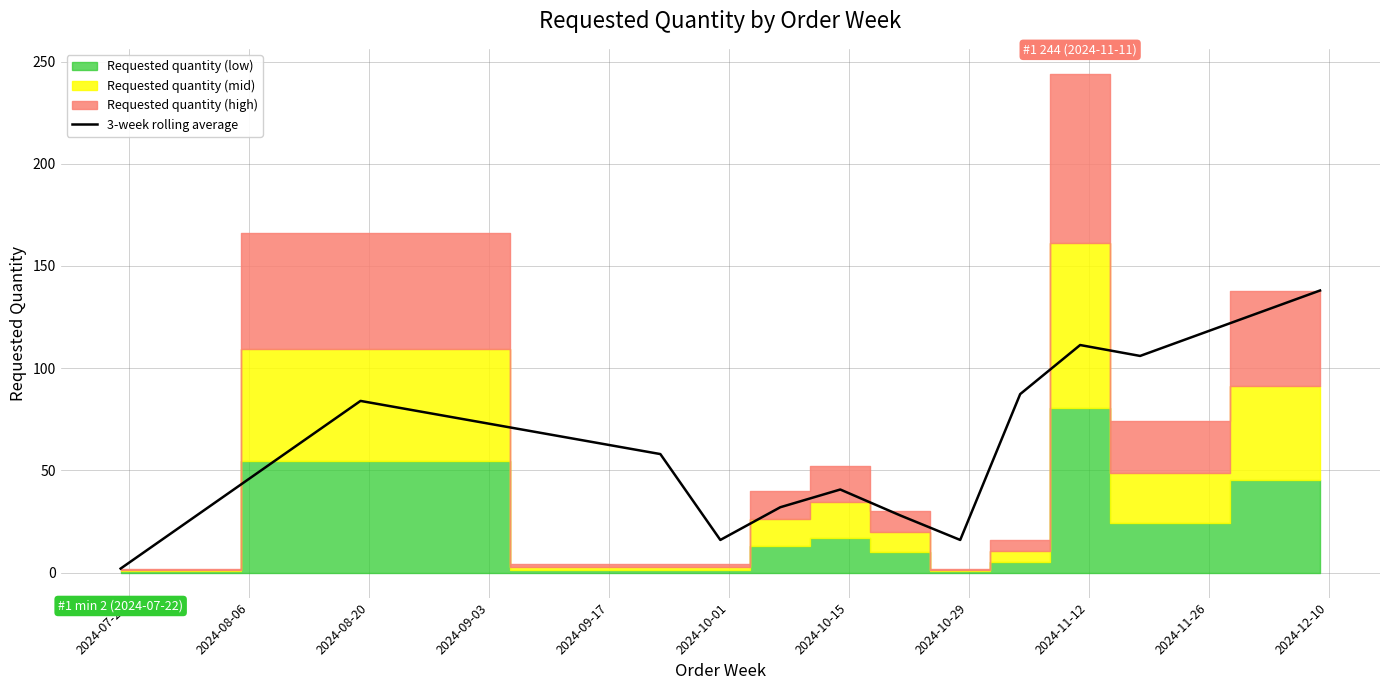

What is the maximum value for 3-week rolling average?

138.0